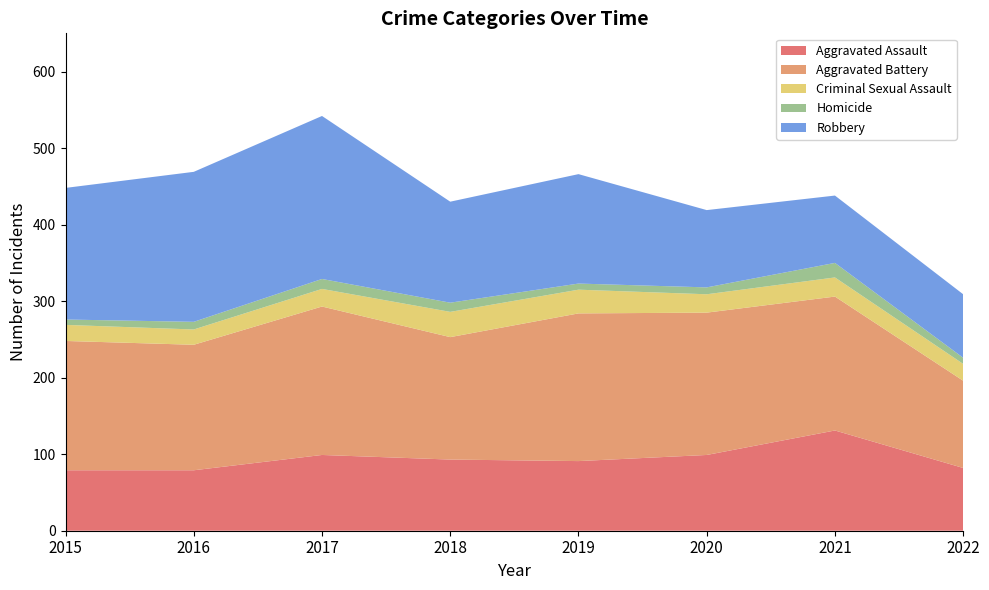

Reading right to left, transcribe all the data shown in this chart.

Aggravated Assault: 82	131	99	91	93	99	79	79
Aggravated Battery: 114	175	186	193	160	194	164	169
Criminal Sexual Assault: 22	25	24	31	33	23	20	21
Homicide: 8	19	9	8	12	13	10	7
Robbery: 83	88	101	143	132	213	196	172